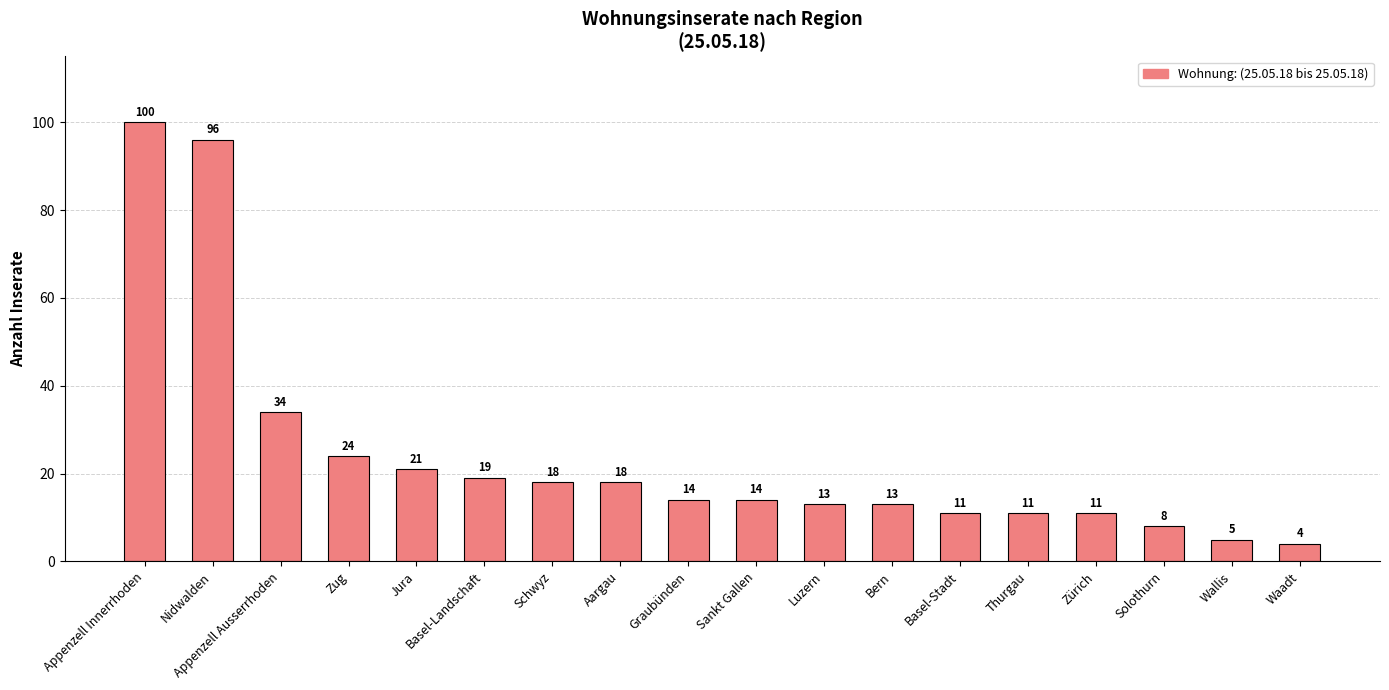

The value at Thurgau is 11. True or false?

True